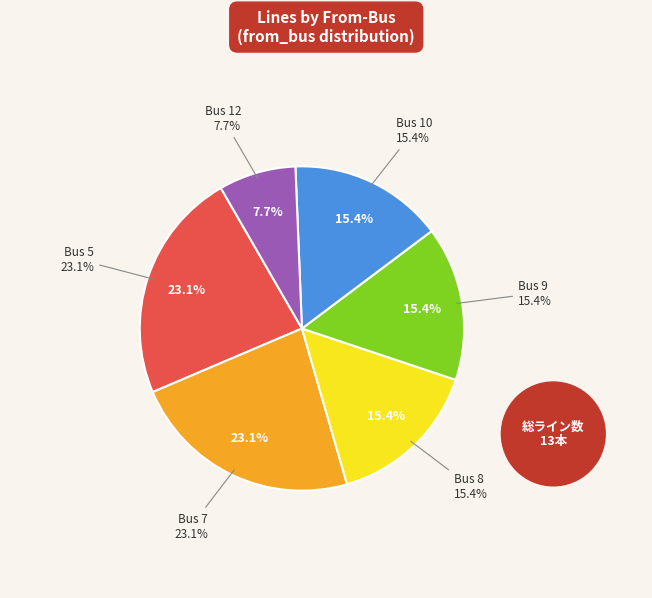

Count the number of slices in the pie.

4